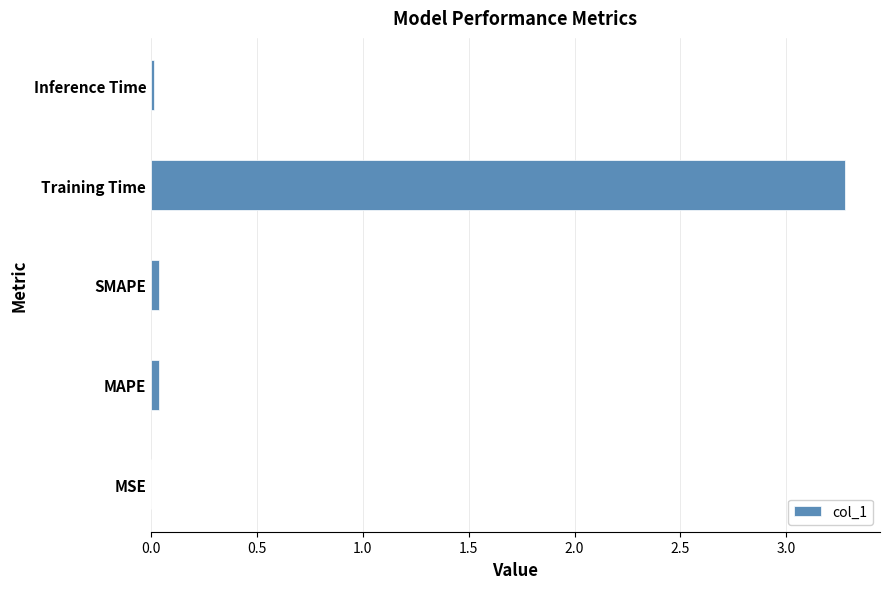

What is the approximate value at Training Time?

3.3